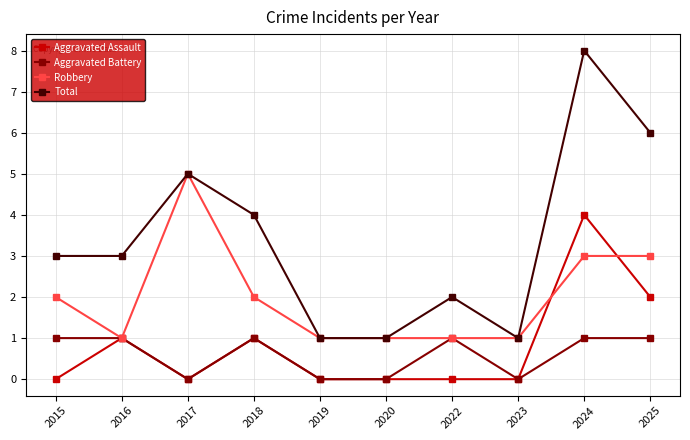

The value of Aggravated Assault at 2024 is 4. True or false?

True